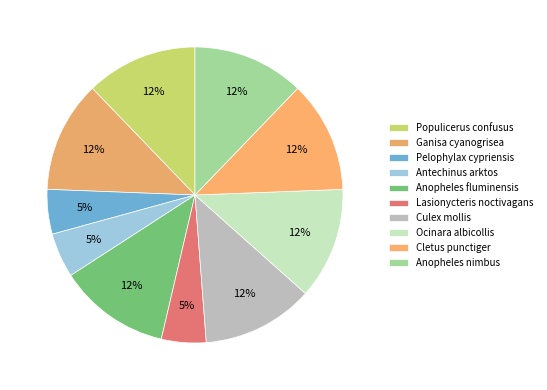

How many slices are in this pie chart?

10